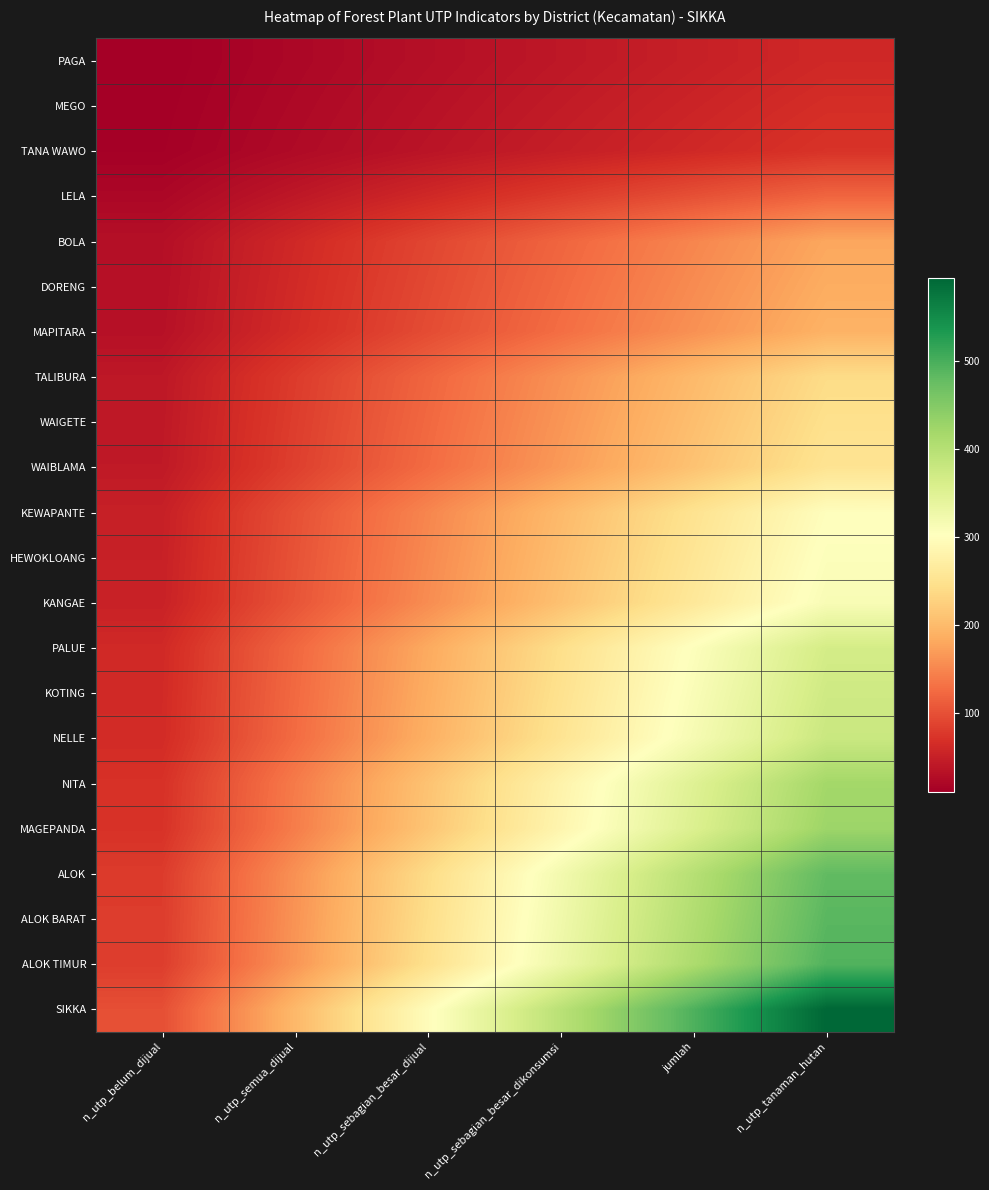

What is the smallest value displayed?

10